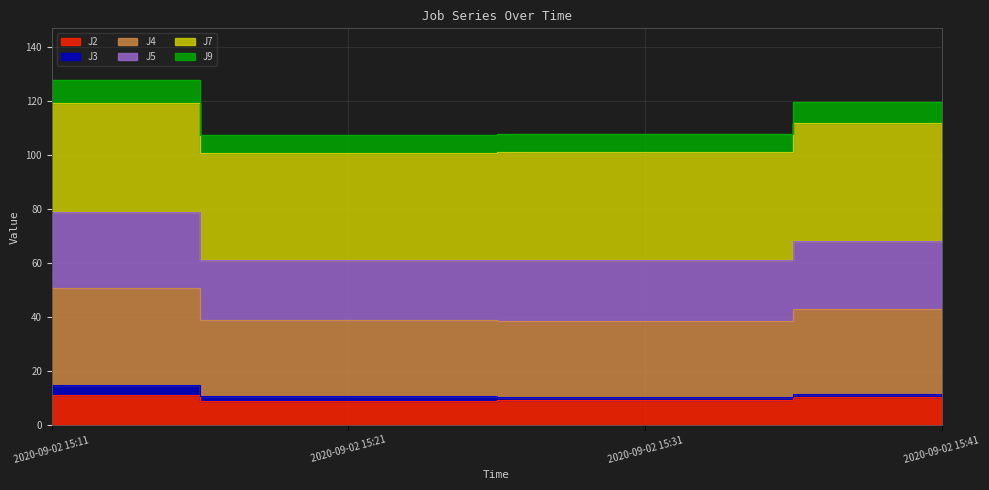

At which category does J5 reach its first local valley?

2020-09-02 15:21